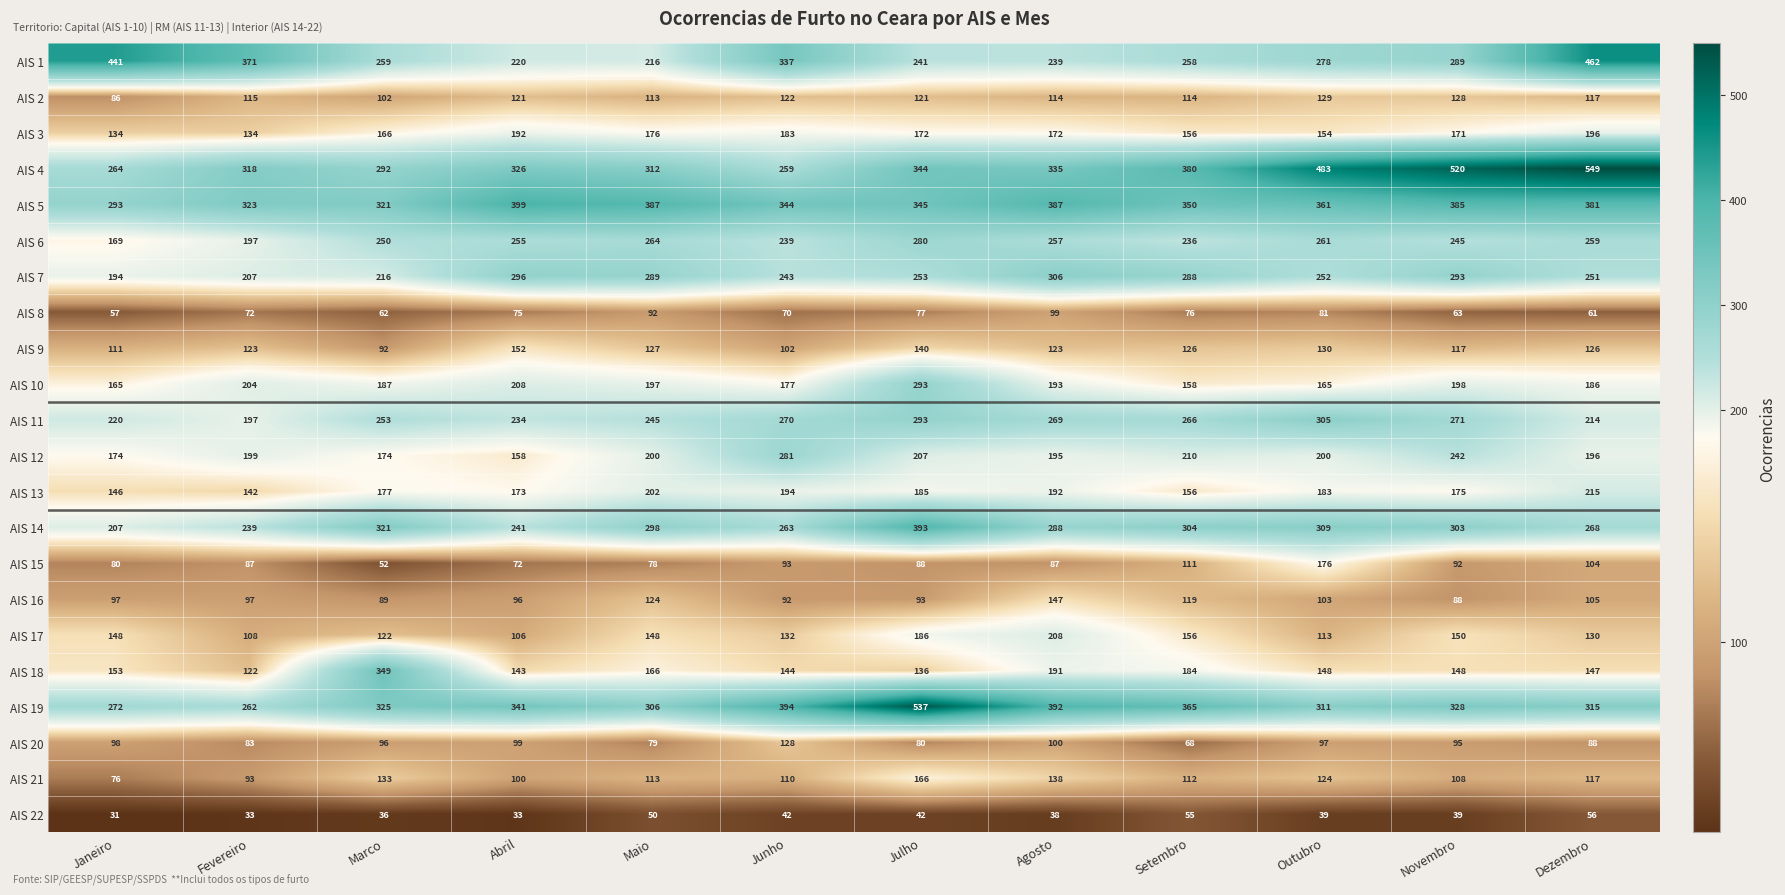

Which series has the largest total across all categories?

AIS 4